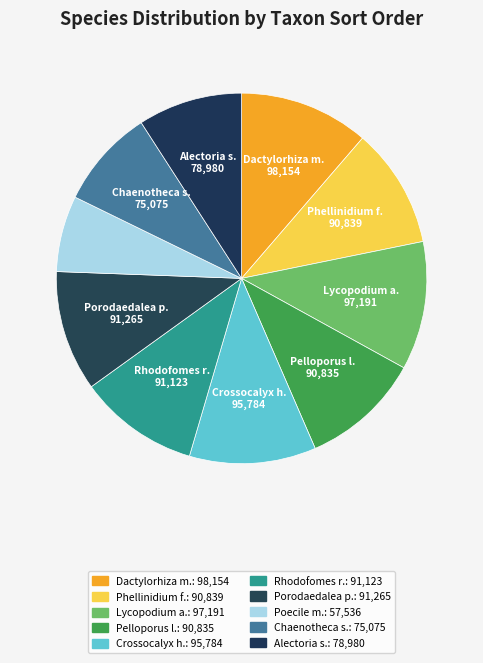

How many slices are in this pie chart?

10